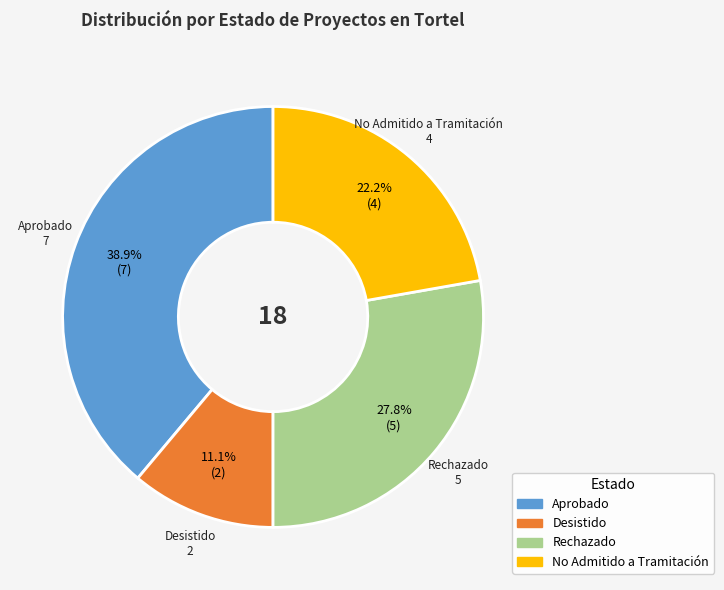

Between No Admitido a Tramitación and Rechazado, which is larger?

Rechazado